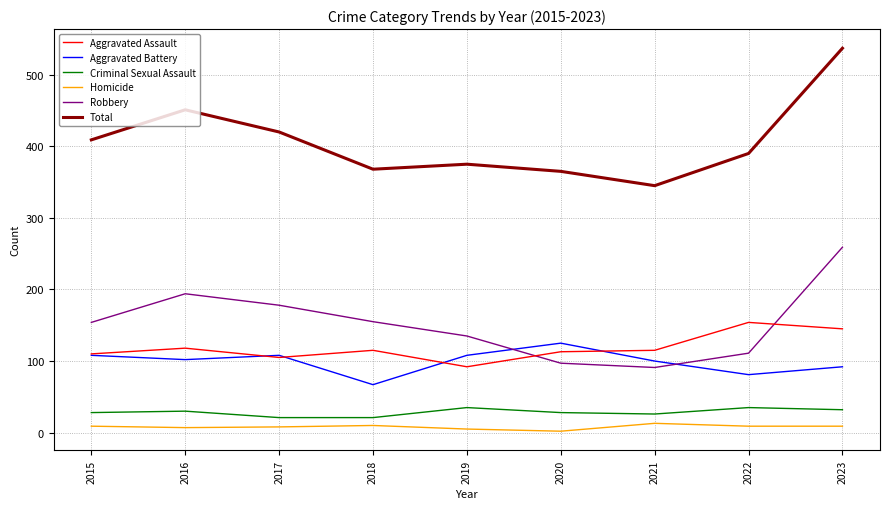

Is the value of Aggravated Battery at 2017 greater than the value of Criminal Sexual Assault at 2023?

Yes